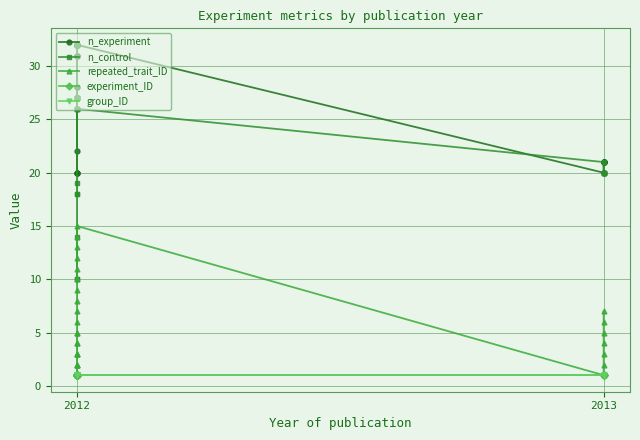

What is the difference between the maximum and second lowest values in the n_experiment series?

12